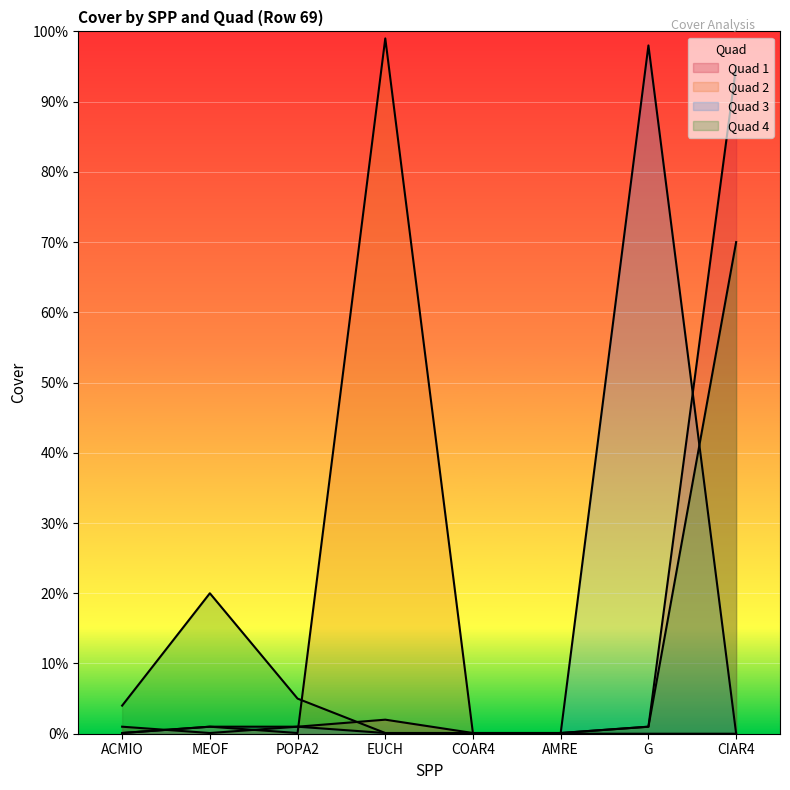

What is the average value of the Quad 1 series?

12.5